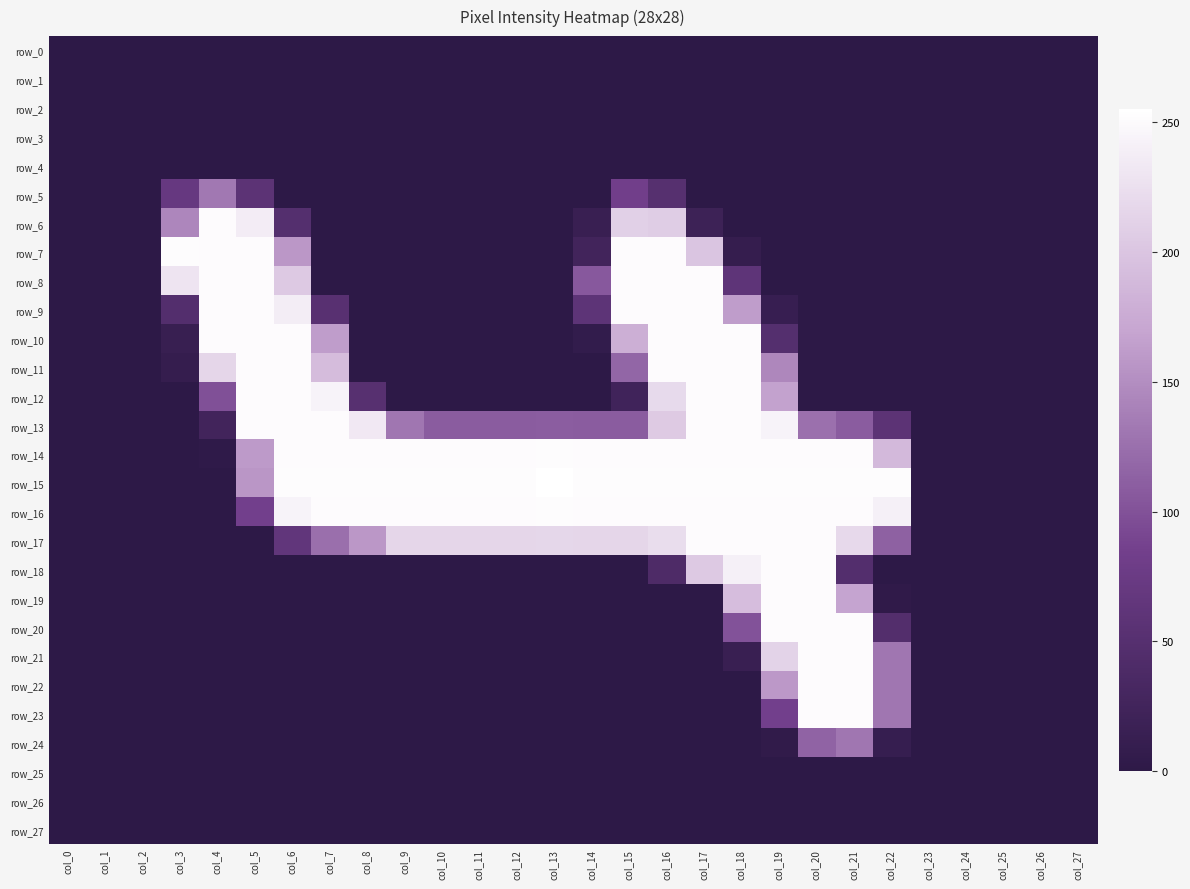

At which label is row_7 closest to 126?

col_6